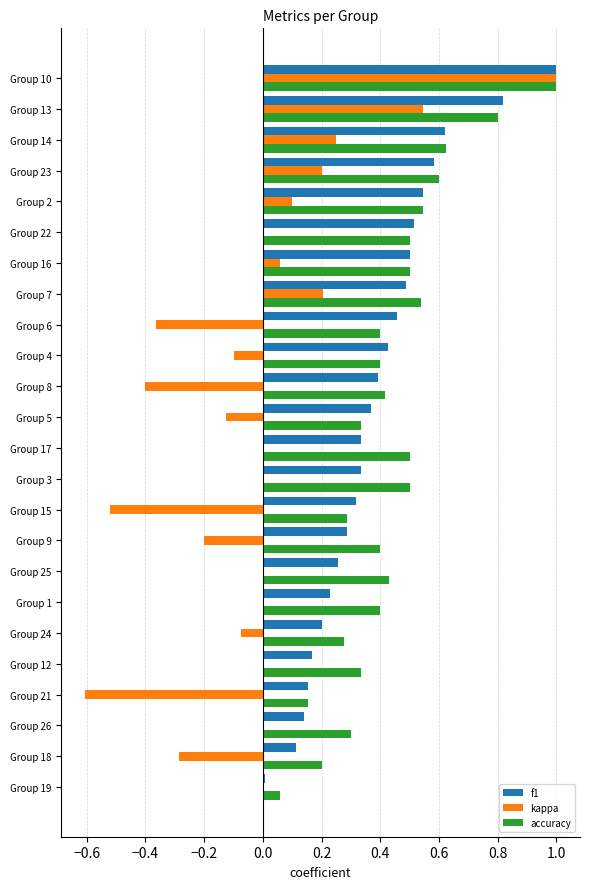

Count the number of categories in the chart.

24